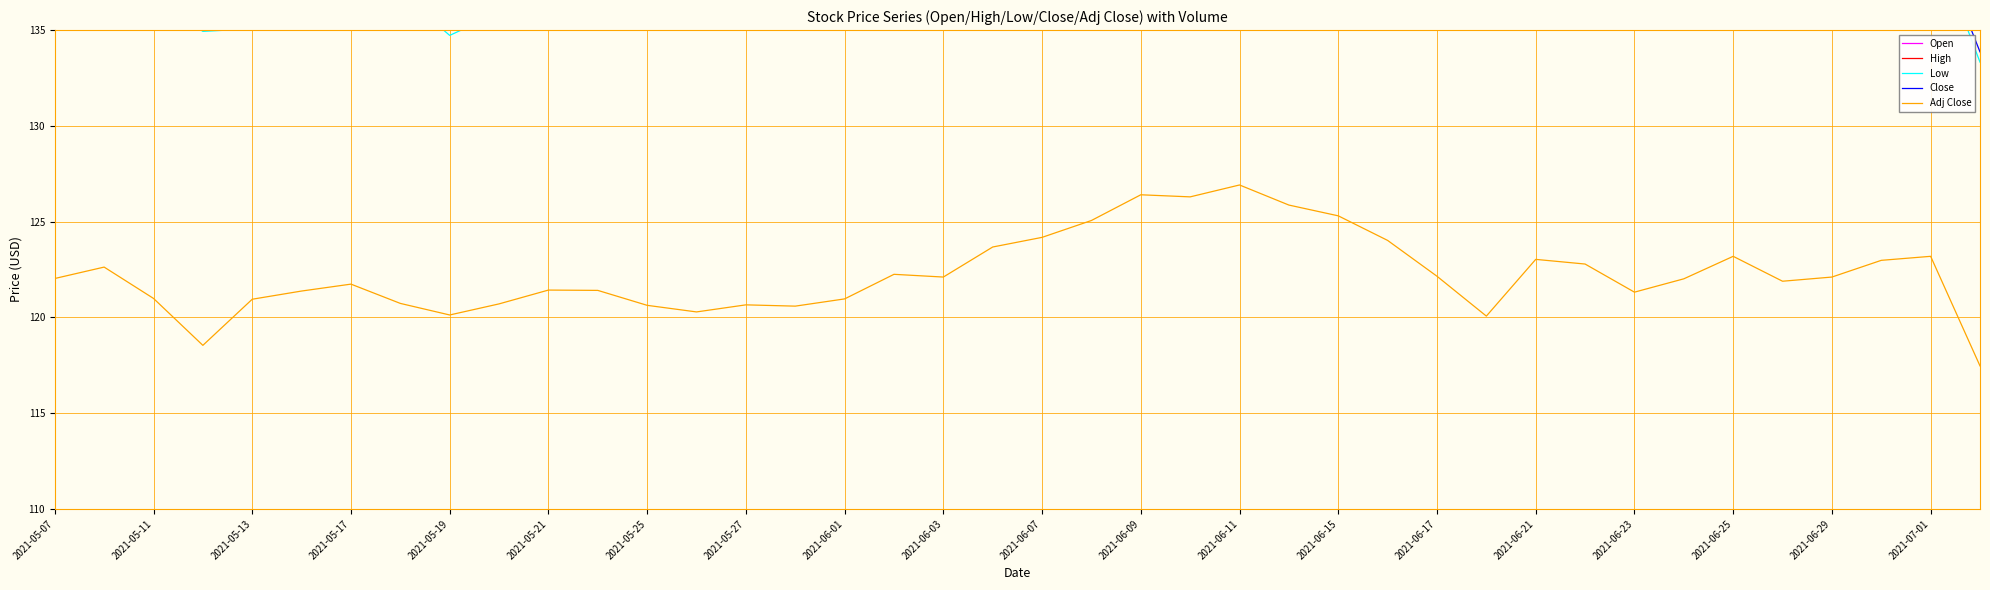

True or false: Adj Close has a value of 183.2 at 2021-06-15.

False